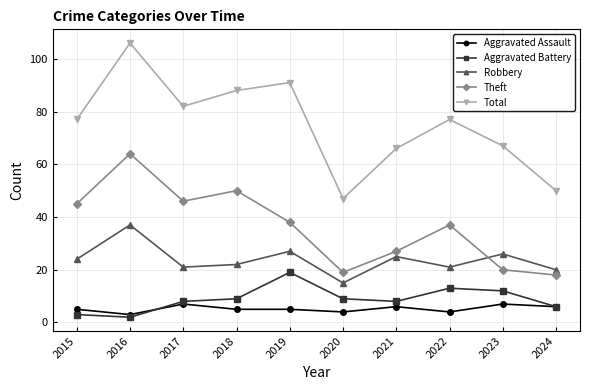

What is the difference between the maximum and minimum values in the Theft series?

46